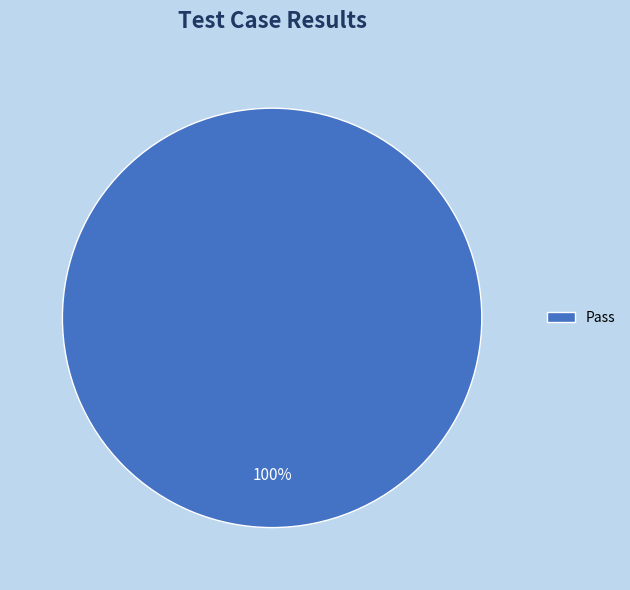

Is it true that Pass is 100% of the pie?

True